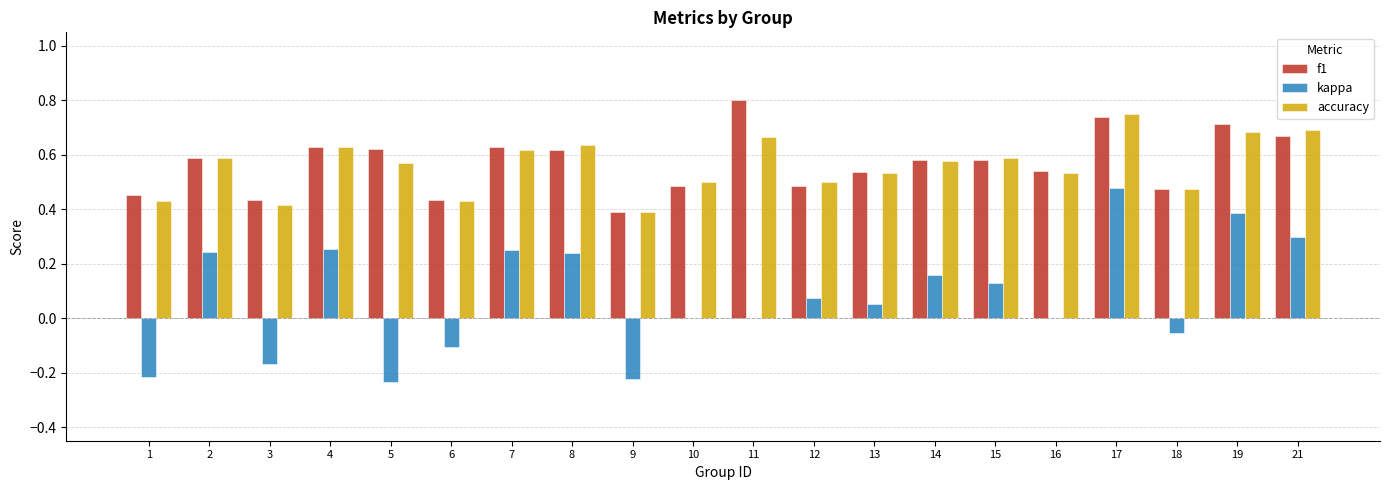

What are all the series names shown in the legend?

f1, kappa, accuracy